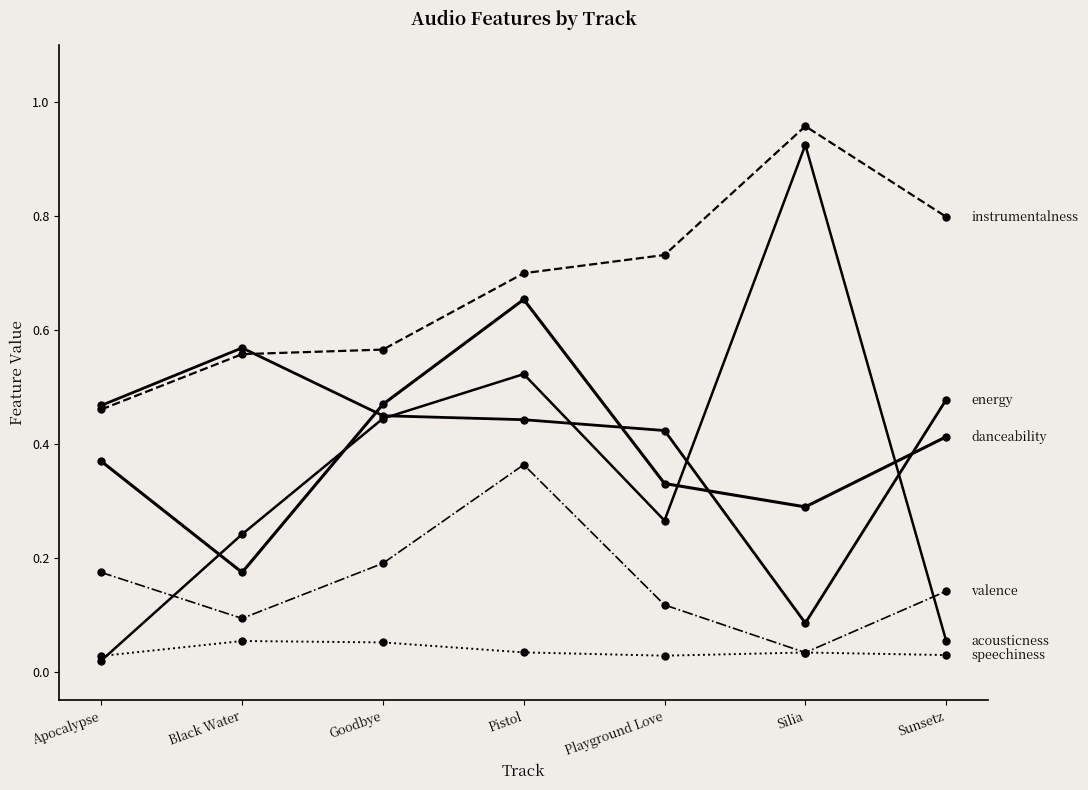

What is the label of the 6th point from the left?

Silia